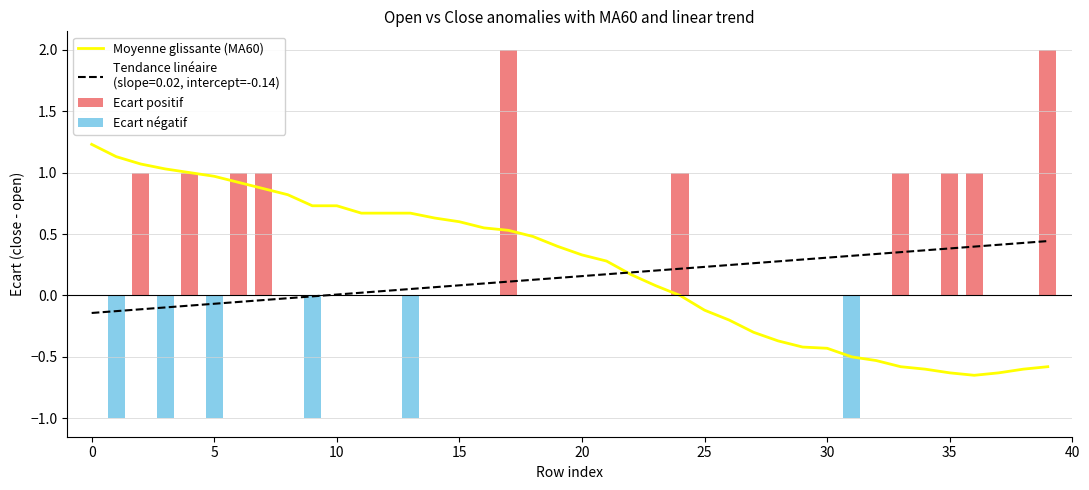

Reading right to left, transcribe all the data shown in this chart.

Moyenne glissante (MA60): -0.6	-0.6	-0.6	-0.6	-0.6	-0.6	-0.6	-0.5	-0.5	-0.4	-0.4	-0.4	-0.3	-0.2	-0.1	0.0	0.1	0.2	0.3	0.3	0.4	0.5	0.5	0.6	0.6	0.6	0.7	0.7	0.7	0.7	0.7	0.8	0.9	0.9	1.0	1.0	1.0	1.1	1.1	1.2
Ecart positif: 2.0	0.0	0.0	1.0	1.0	0.0	1.0	0.0	0.0	0.0	0.0	0.0	0.0	0.0	0.0	1.0	0.0	0.0	0.0	0.0	0.0	0.0	2.0	0.0	0.0	0.0	0.0	0.0	0.0	0.0	0.0	0.0	1.0	1.0	0.0	1.0	0.0	1.0	0.0	0.0
Ecart négatif: 0.0	0.0	0.0	0.0	0.0	0.0	0.0	0.0	-1.0	0.0	0.0	0.0	0.0	0.0	0.0	0.0	0.0	0.0	0.0	0.0	0.0	0.0	0.0	0.0	0.0	0.0	-1.0	0.0	0.0	0.0	-1.0	0.0	0.0	0.0	-1.0	0.0	-1.0	0.0	-1.0	0.0